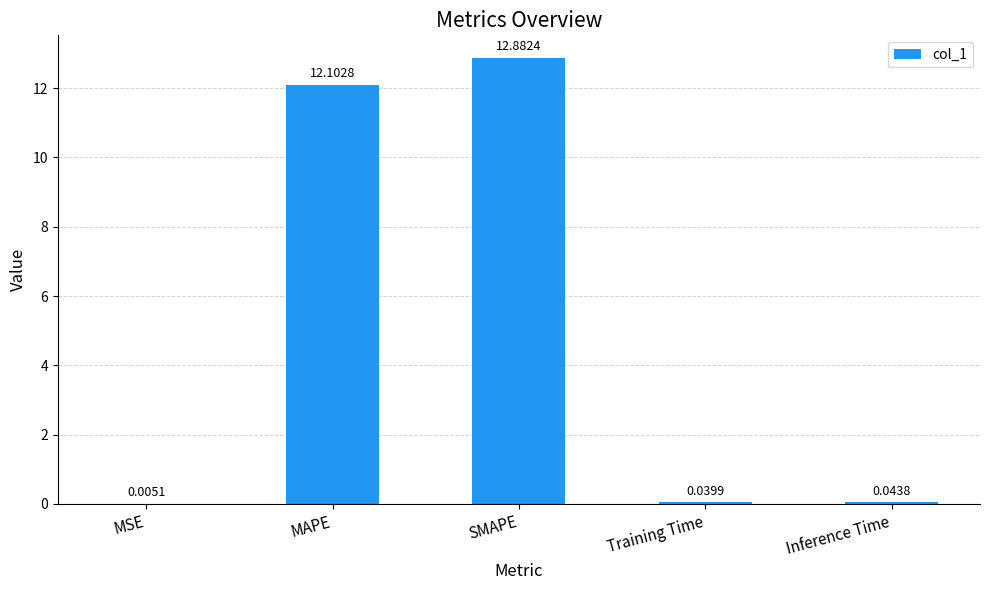

What is the sum of all values?

25.1